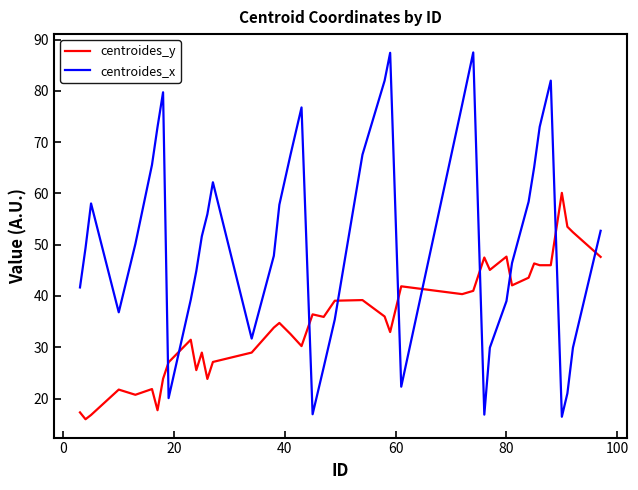

List the series in order of their peak value, lowest first.

centroides_y, centroides_x